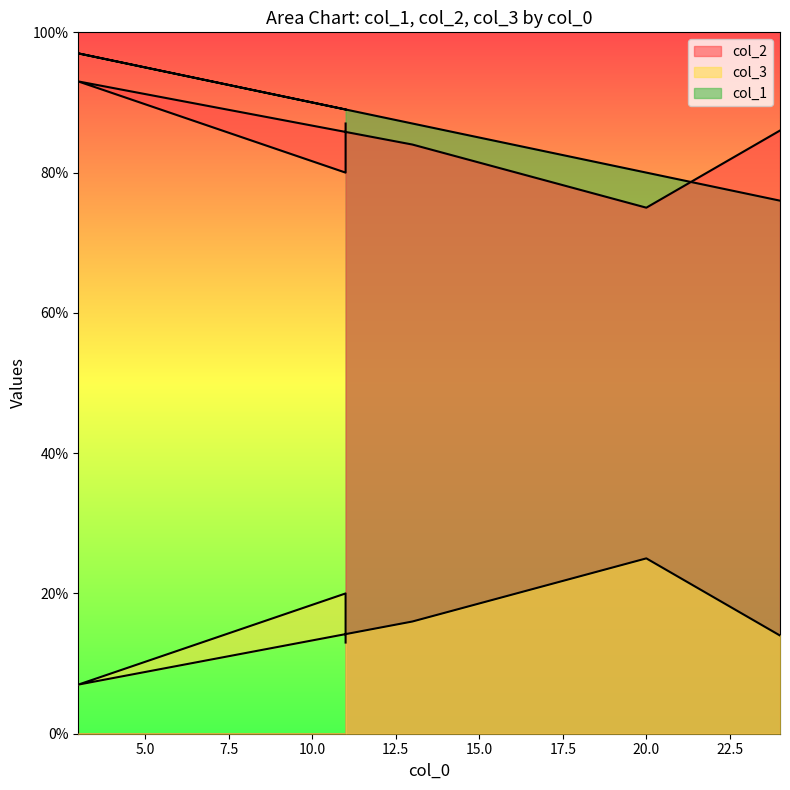

Is it true that col_3 equals 16 at 13?

True